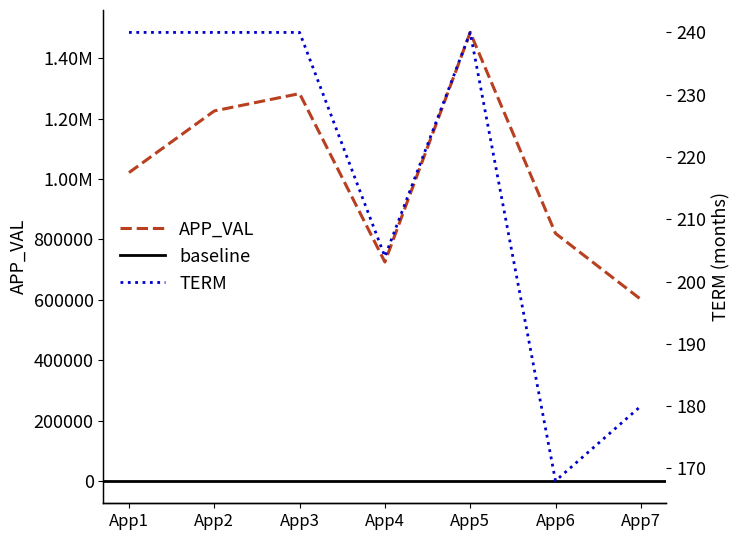

What is the difference between the second highest and second lowest values in the APP_VAL series?

558272.9